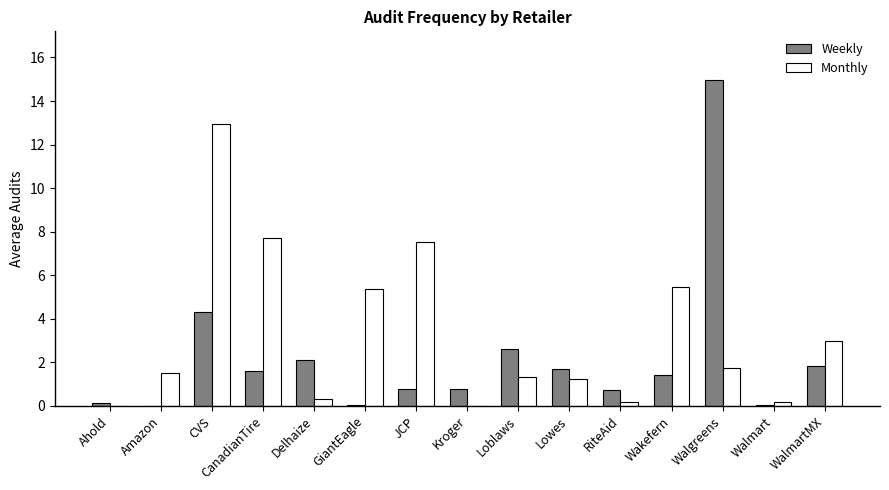

Which series has the largest total across all categories?

Monthly